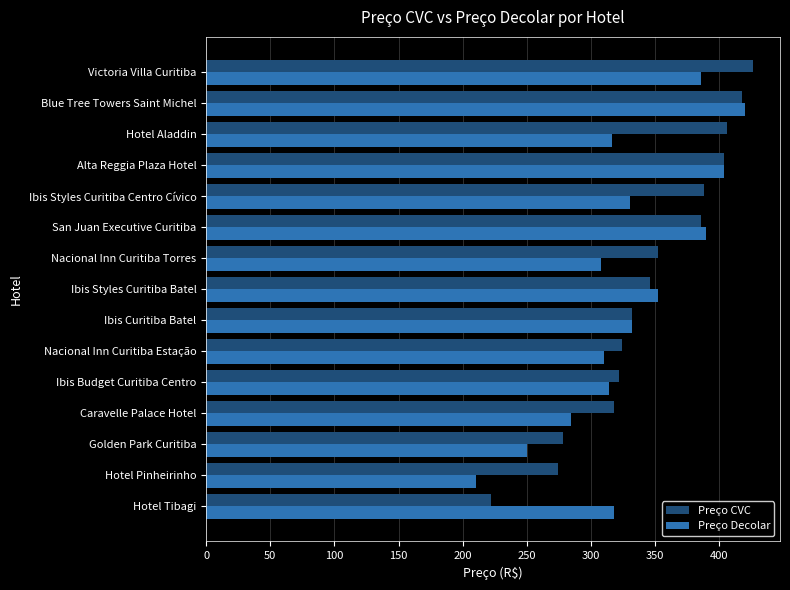

How many categories are shown in the chart?

15